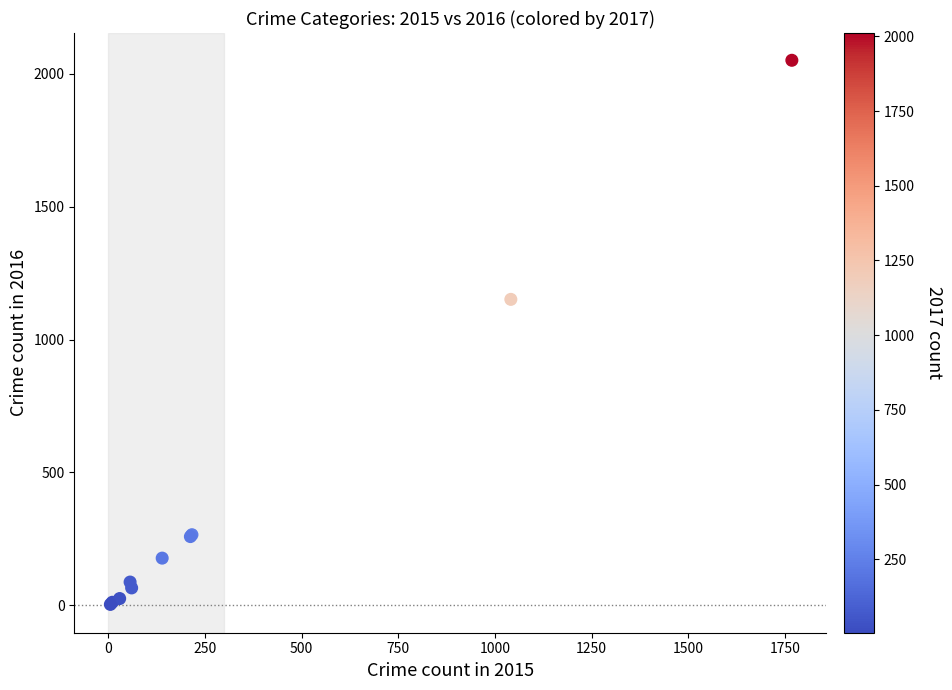

What Y value in the scatter plot is closest to 1027?

1151